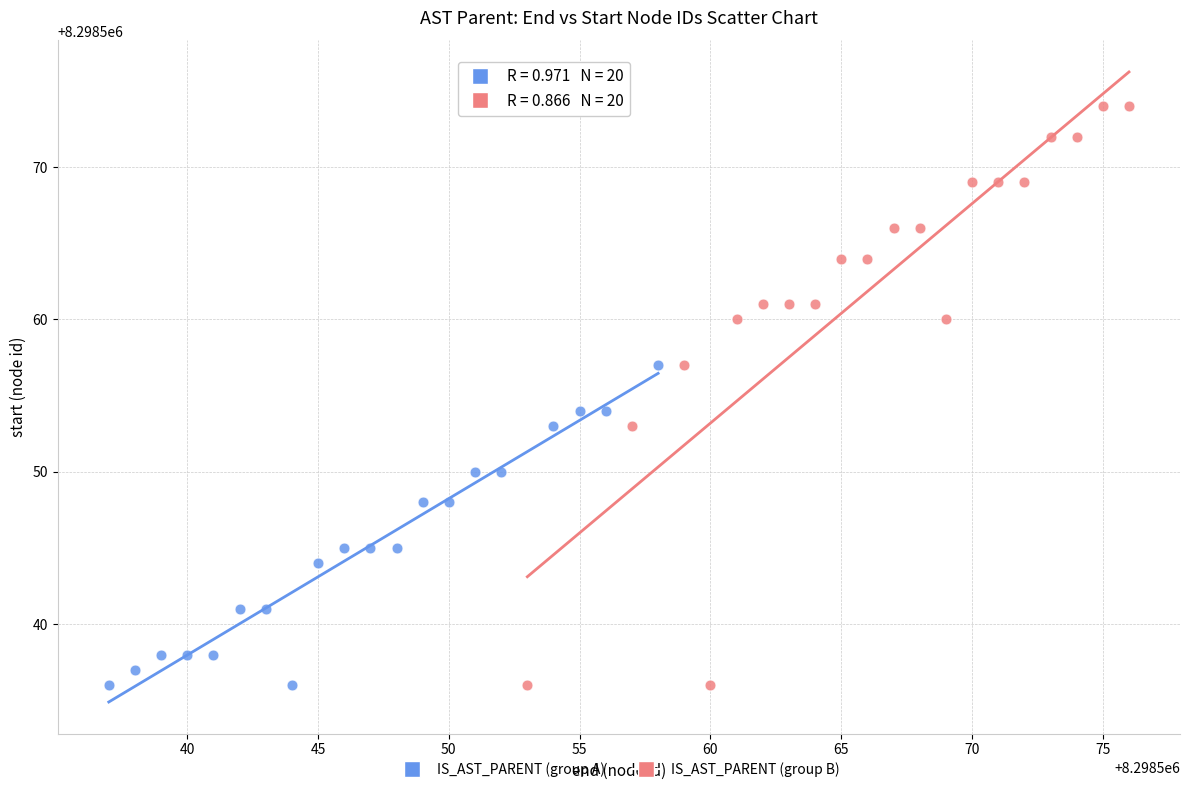

Which series has the widest spread of Y values?

IS_AST_PARENT (group B)